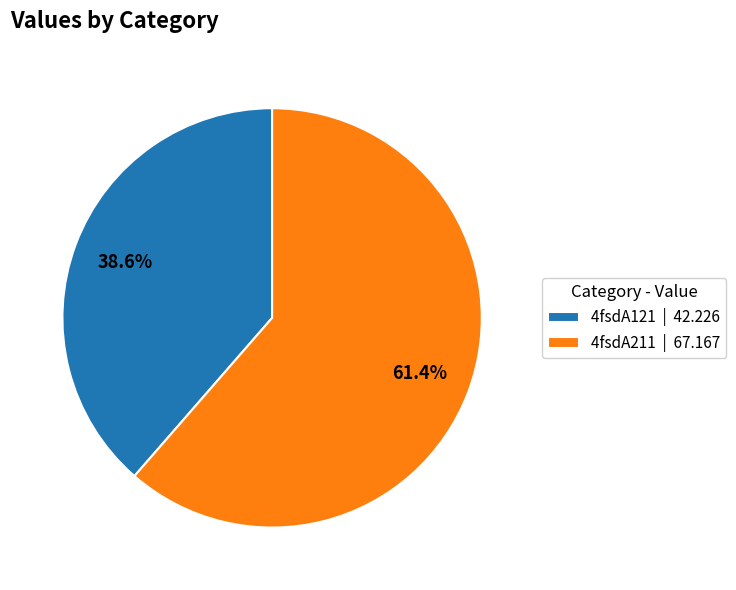

How many segments does this pie chart have?

2